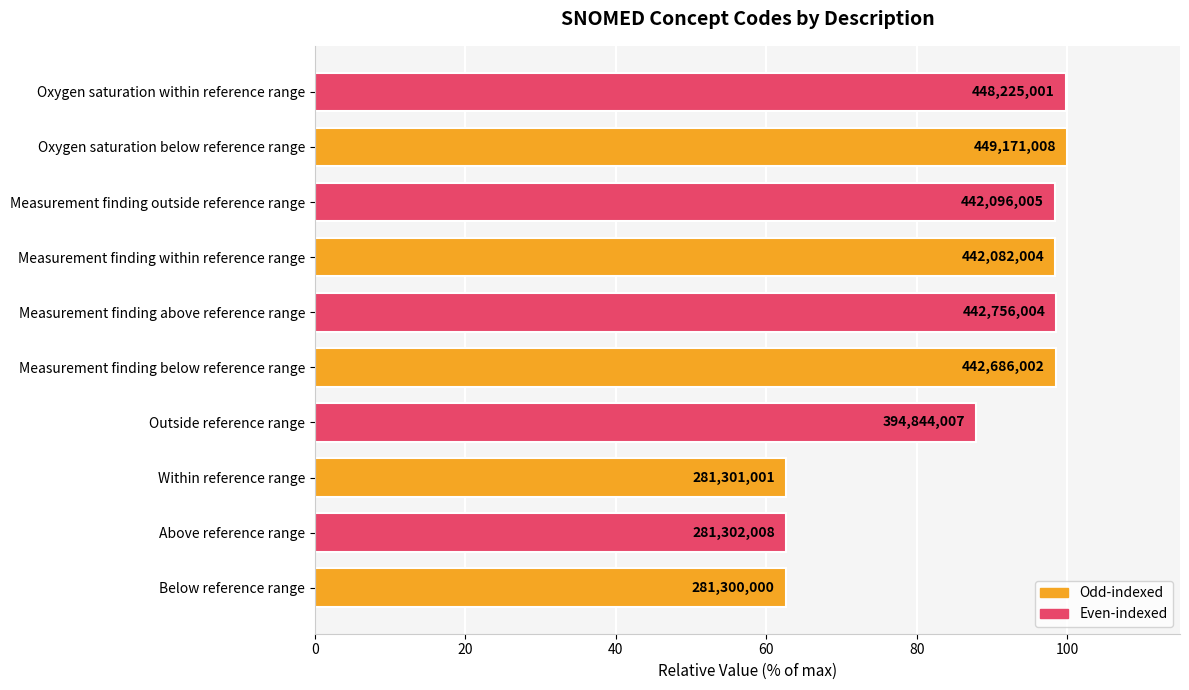

How many bars are there in total?

10